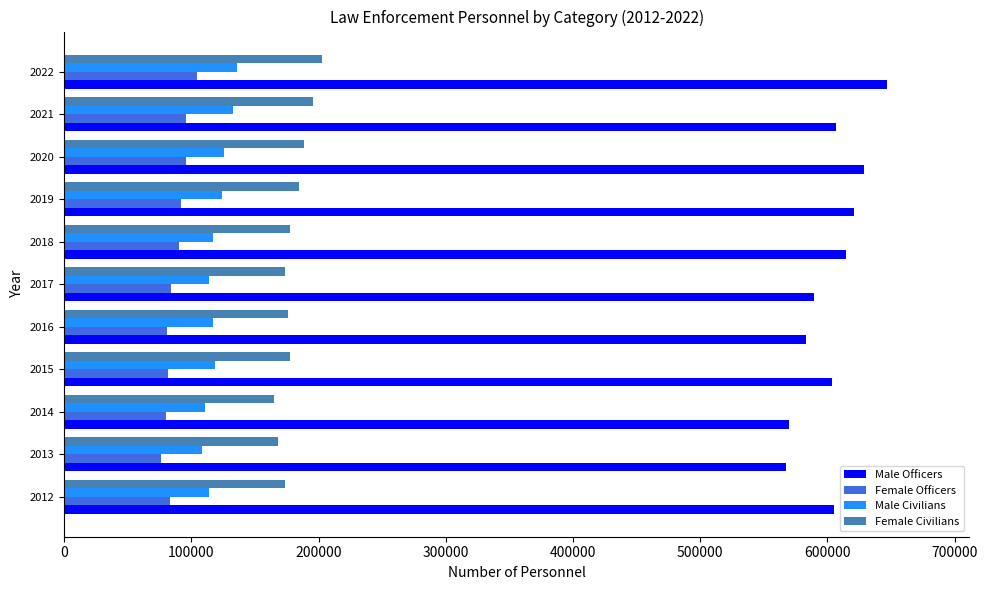

What is the difference between the highest and lowest values at 2017?

505367